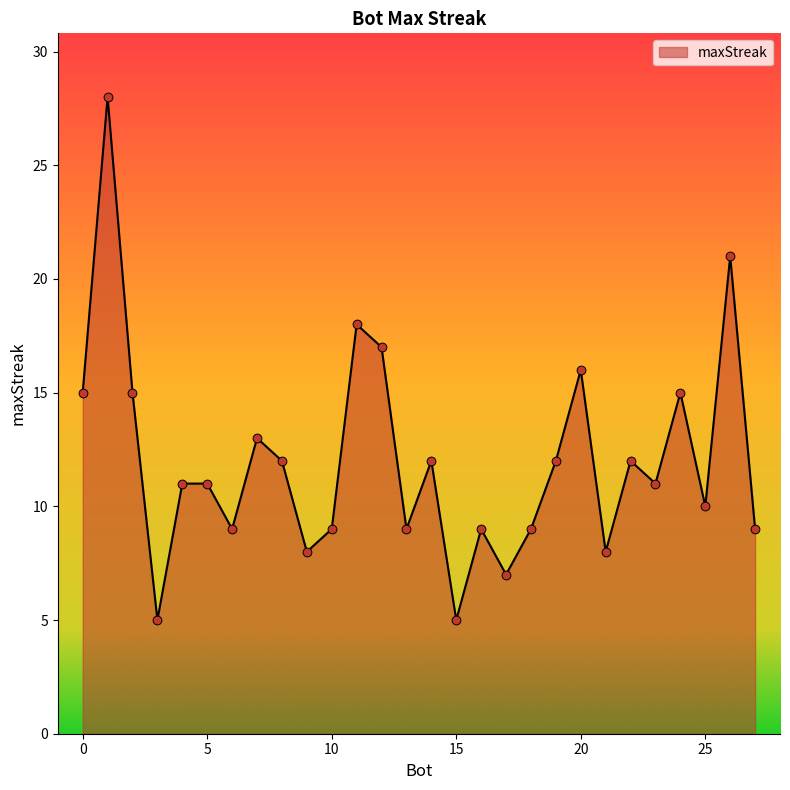

What is the smallest value displayed?

5